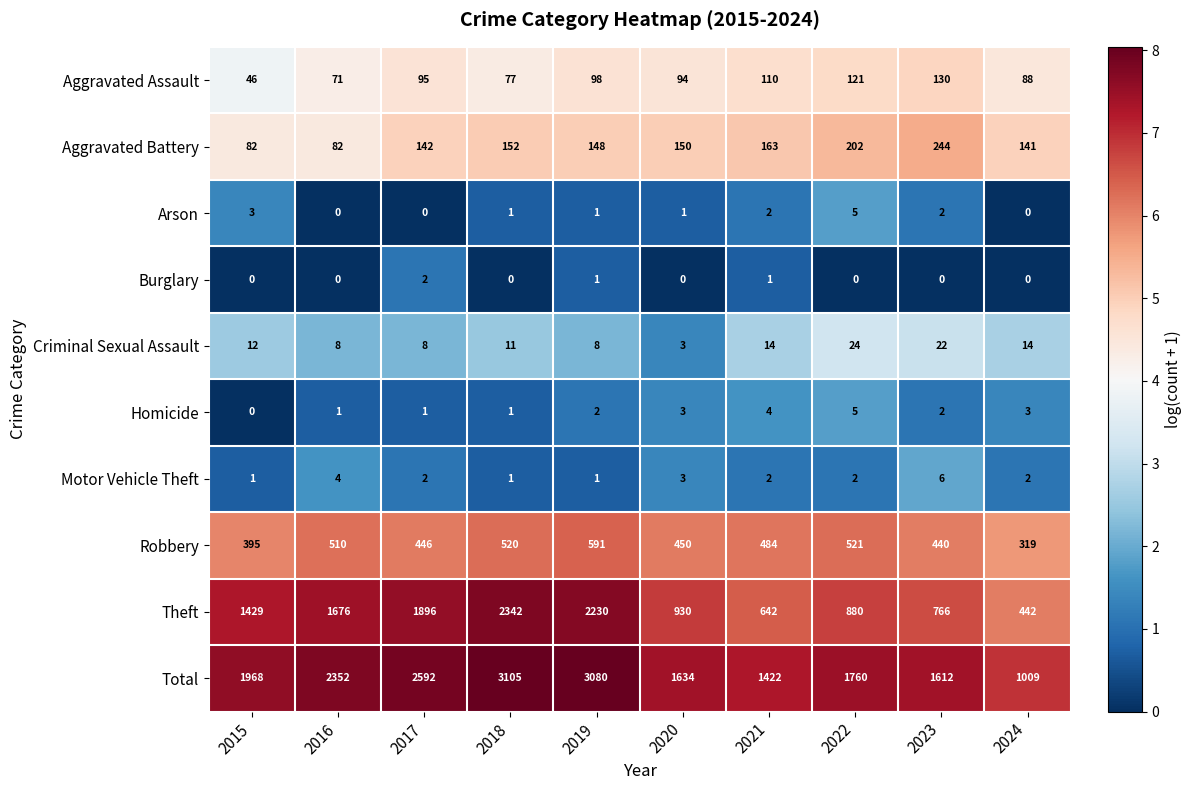

What is the difference between the second highest and second lowest values in the Motor Vehicle Theft series?

3